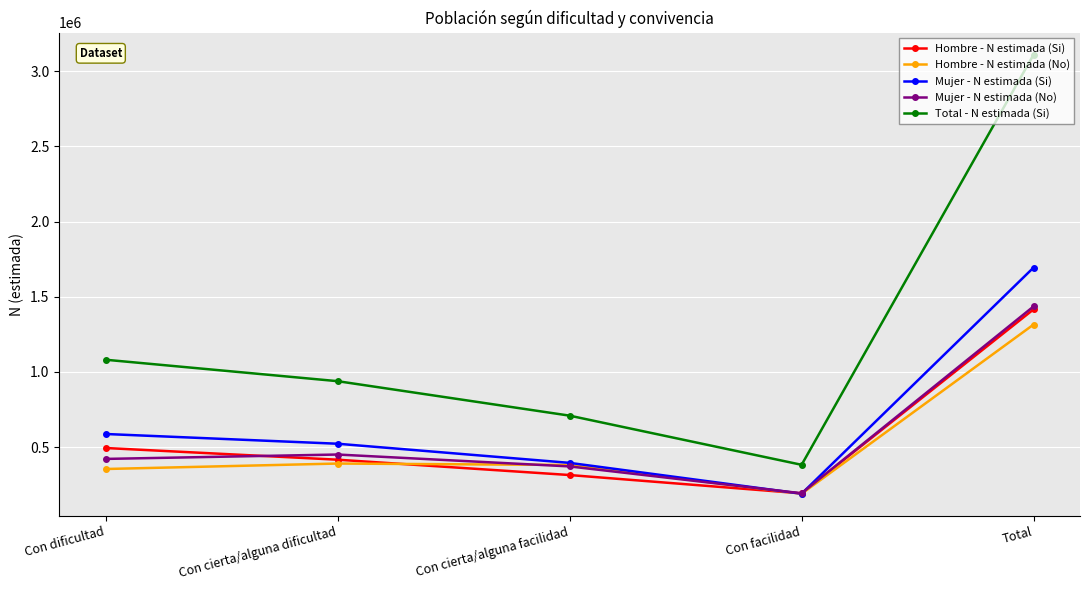

What is the value of the Total - N estimada (Si) point at the 4th from the left?

382126